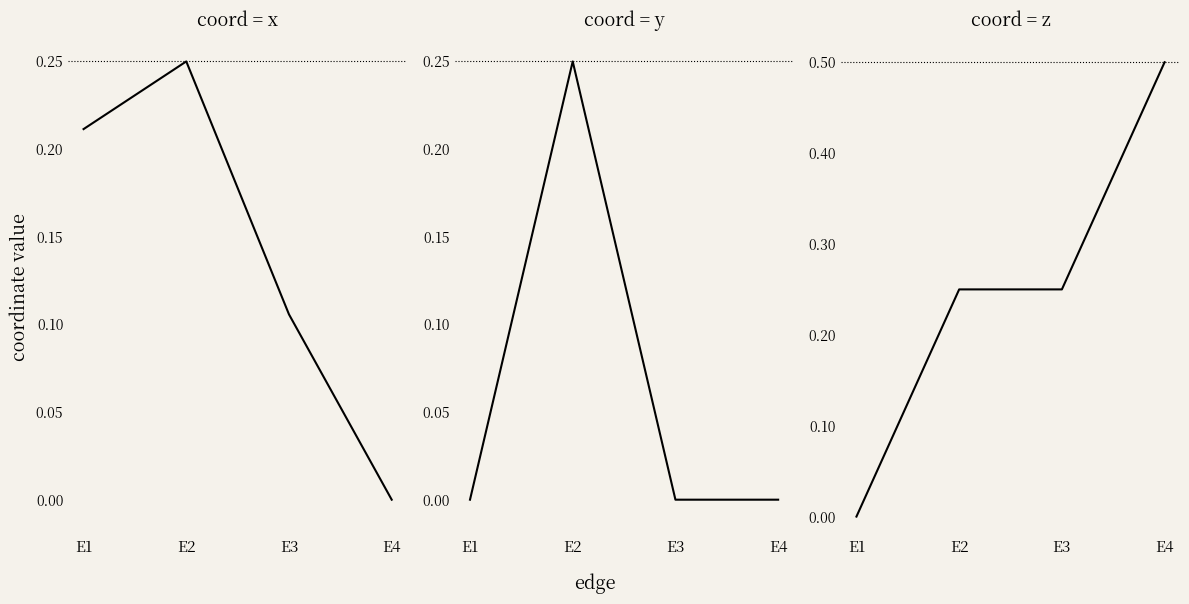

Which series has the largest range (max minus min)?

z